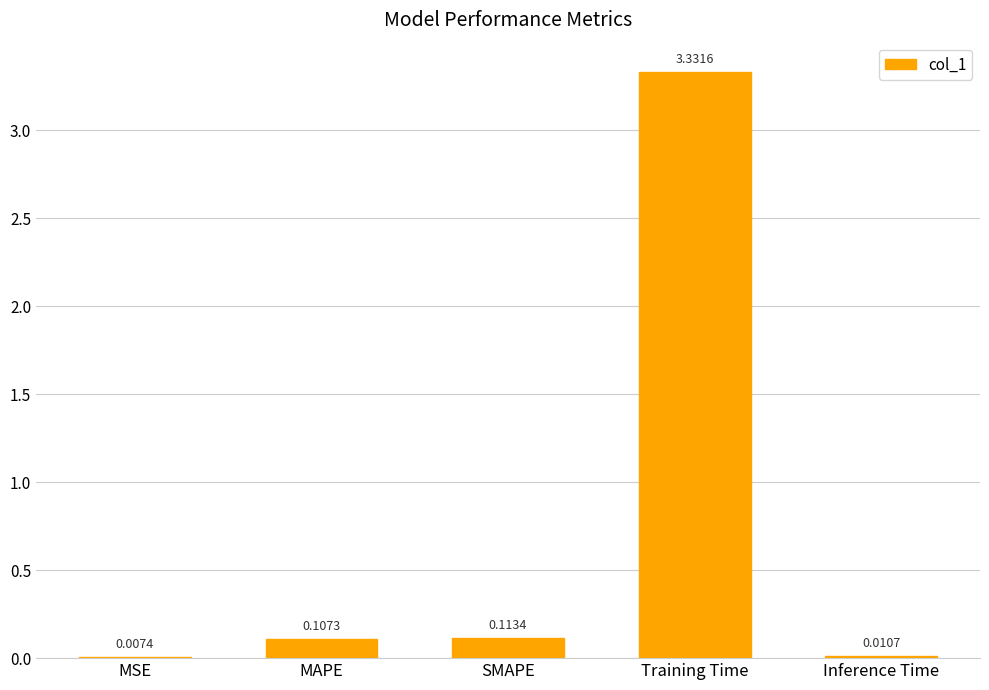

What is the change in value from MSE to MAPE?

+0.1